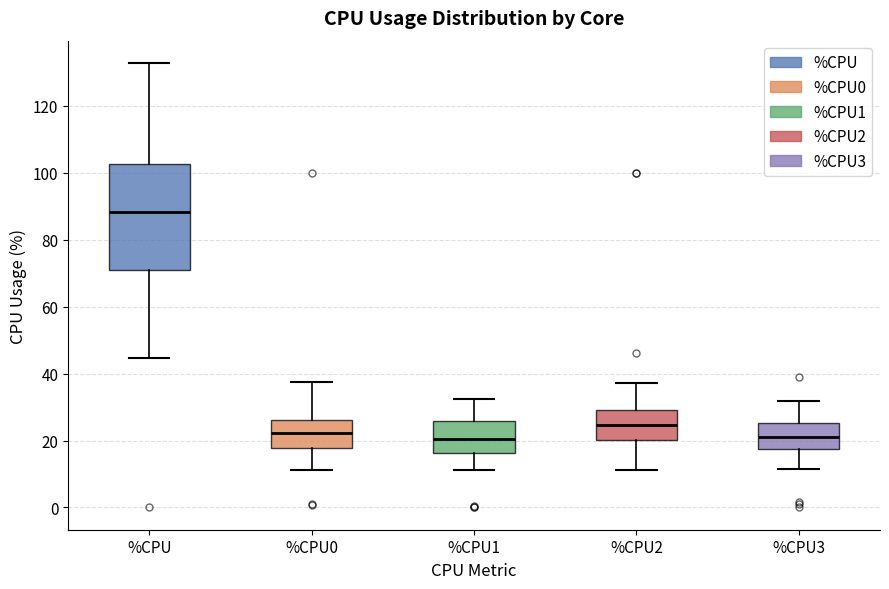

Which box has the highest median line?

%CPU